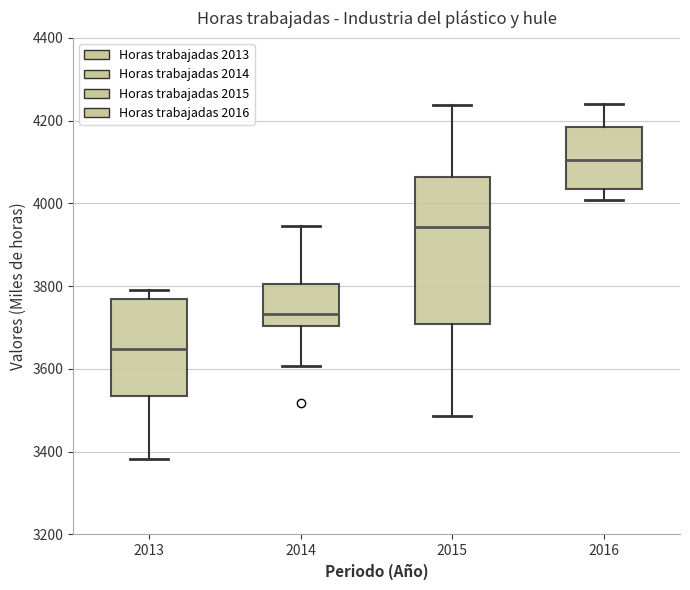

Reading left to right, read every box against the y-axis: the position of its median line, the range the box covers, and the ends of its whiskers. The values are not printed on the chart, so give them approximately, as read against the axis.

2013: median 3640, box 3540 to 3760, whiskers 3380 to 3800
2014: median 3740, box 3700 to 3800, whiskers 3600 to 3940
2015: median 3940, box 3700 to 4060, whiskers 3480 to 4240
2016: median 4100, box 4040 to 4180, whiskers 4000 to 4240